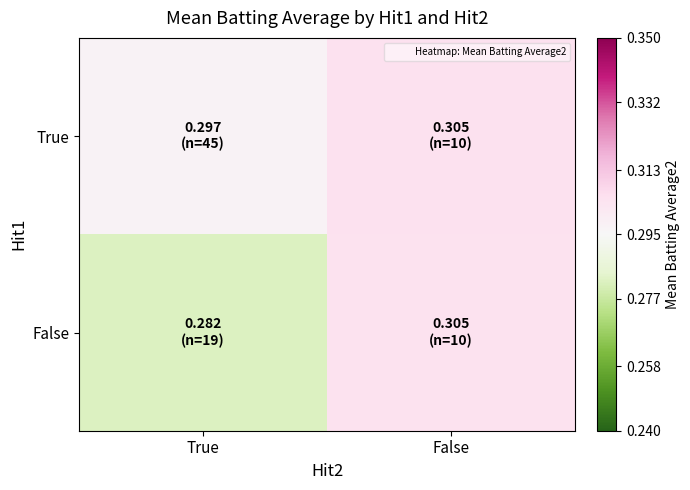

At how many categories does at least one series exceed 0?

2